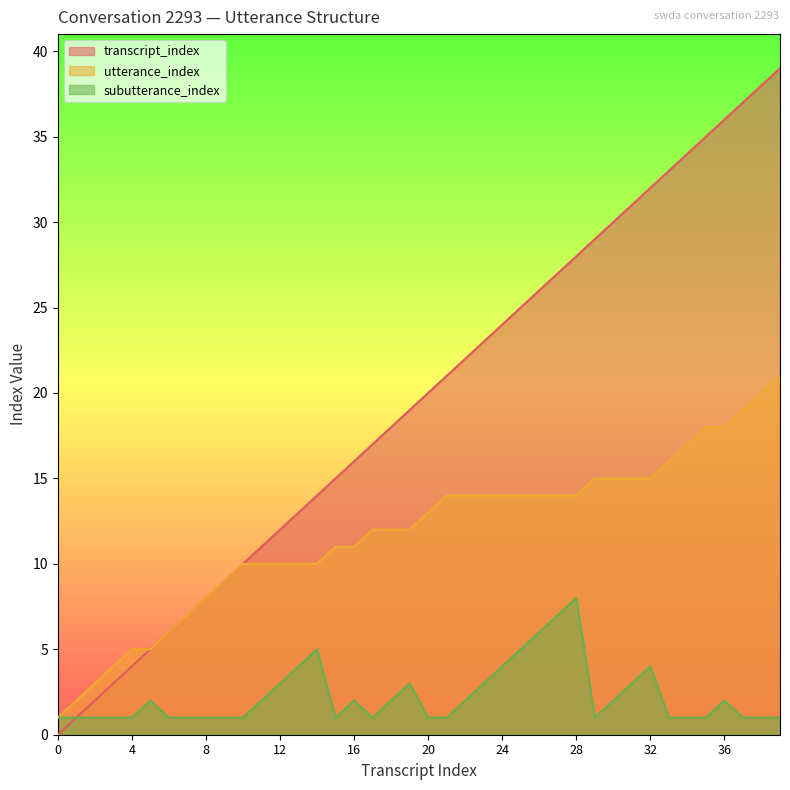

True or false: subutterance_index has more than 2 points higher than both neighbors.

True